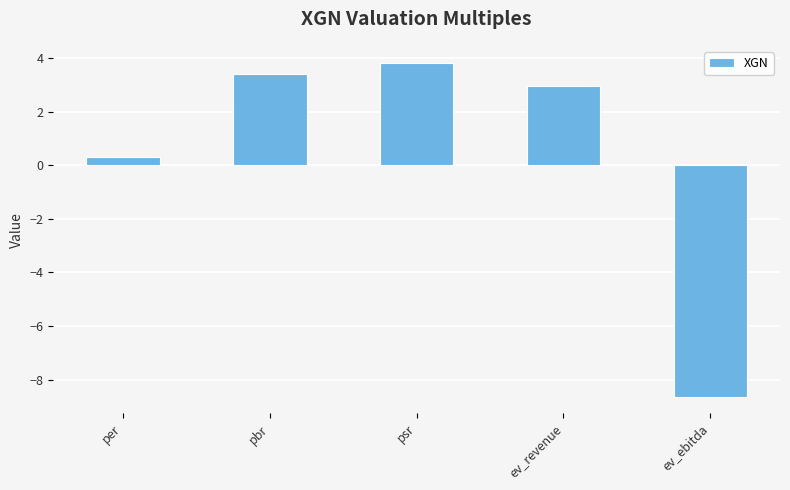

What is the value of the 3rd bar from the left?

3.8